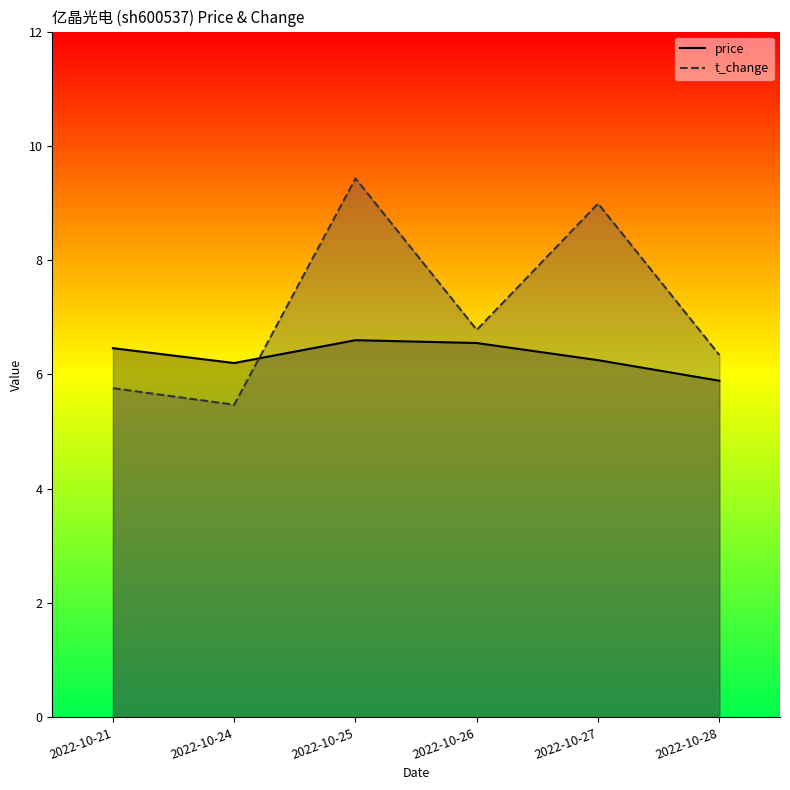

The price series shows 1.8 at 2022-10-26. True or false?

False